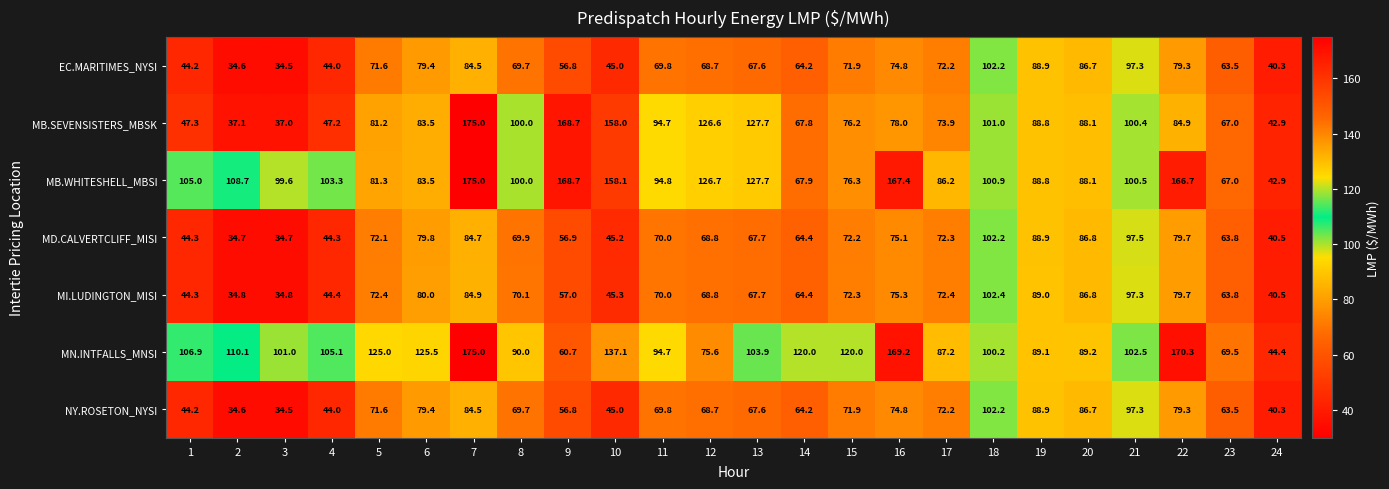

How many distinct data groups are displayed?

7